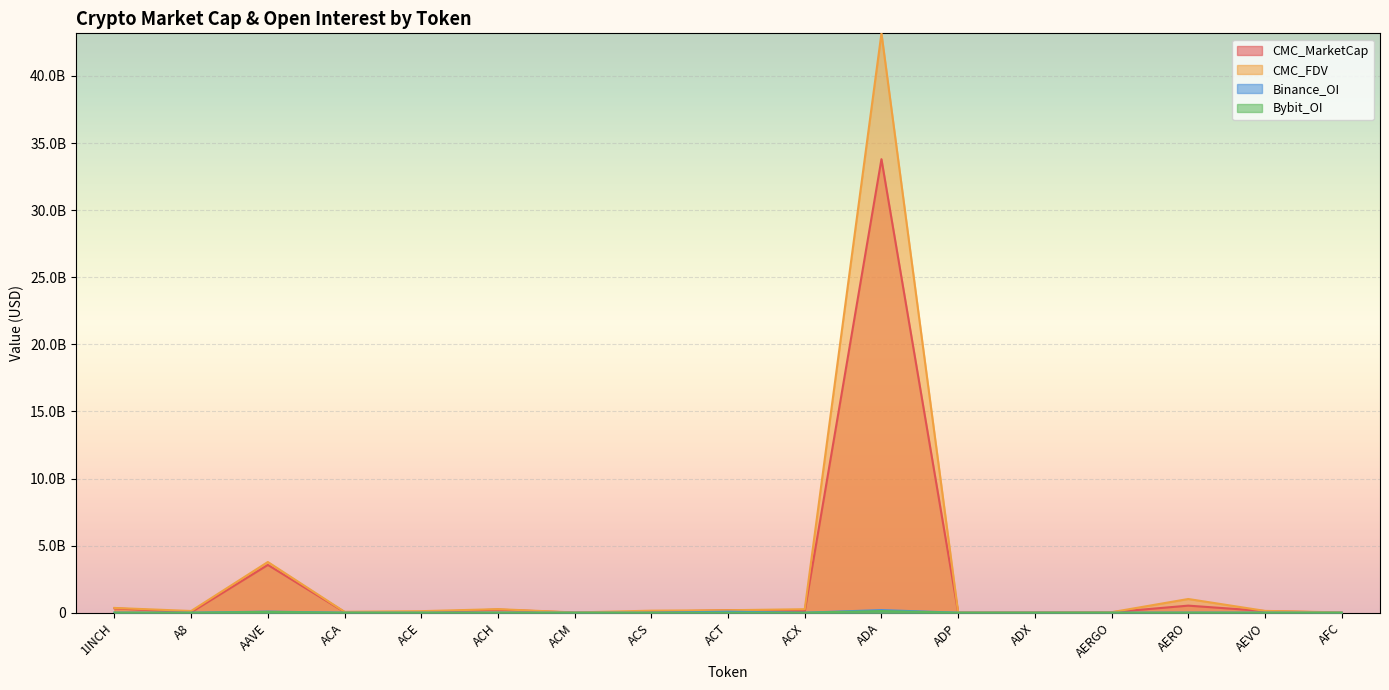

Reading right to left, transcribe all the data shown in this chart.

CMC_MarketCap: AFC=3518577.7	AEVO=122912842.3	AERO=527564220.1	AERGO=35121508.5	ADX=17291280.6	ADP=8907182.1	ADA=33797937012.1	ACX=114314720.4	ACT=184884503.5	ACS=70425042.0	ACM=6879956.9	ACH=233574071.1	ACE=41447285.0	ACA=49665187.9	AAVE=3563196519.0	A8=33785610.3	1INCH=327008909.4
CMC_FDV: AFC=22593314.3	AEVO=136091079.5	AERO=1022068798.9	AERGO=37165617.8	ADX=18005995.3	ADP=19641698.6	ADA=43177889502.3	ACX=261520510.0	ACT=184884503.5	ACS=152953943.0	ACM=19412962.8	ACH=266310279.1	ACE=115971611.1	ACA=68112258.0	AAVE=3779175324.7	A8=128323336.7	1INCH=356479910.4
Binance_OI: AFC=0.0	AEVO=4051820.0	AERO=3714852.0	AERGO=1657742.0	ADX=0.0	ADP=0.0	ADA=194717865.0	ACX=2486564.0	ACT=76867343.0	ACS=0.0	ACM=0.0	ACH=5916588.0	ACE=1731053.0	ACA=0.0	AAVE=82388568.0	A8=0.0	1INCH=5153290.0
Bybit_OI: AFC=0.0	AEVO=2060577.0	AERO=5597617.0	AERGO=1029249.0	ADX=0.0	ADP=0.0	ADA=125722857.0	ACX=676708.0	ACT=5866461.0	ACS=0.0	ACM=0.0	ACH=3077460.0	ACE=534394.0	ACA=0.0	AAVE=62003408.0	A8=474437.0	1INCH=4412242.0